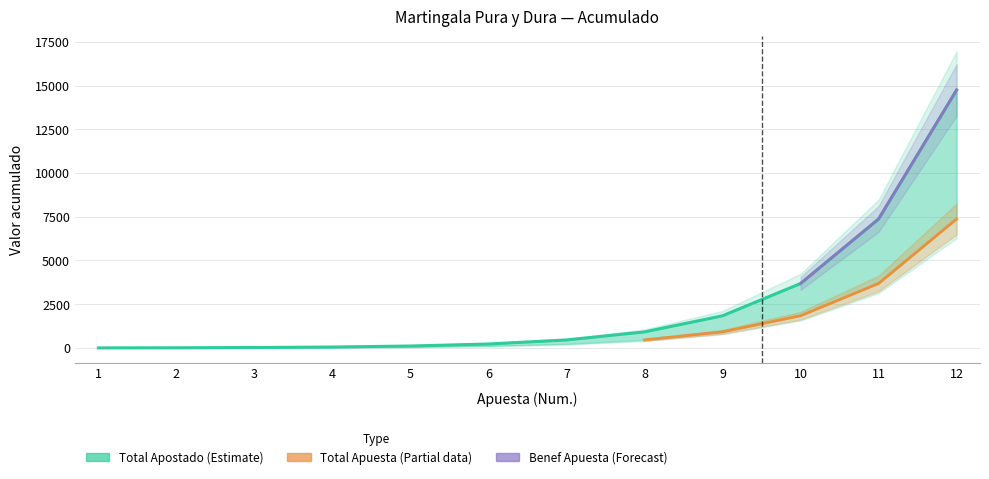

Which has a higher value, 1 or 12?

12